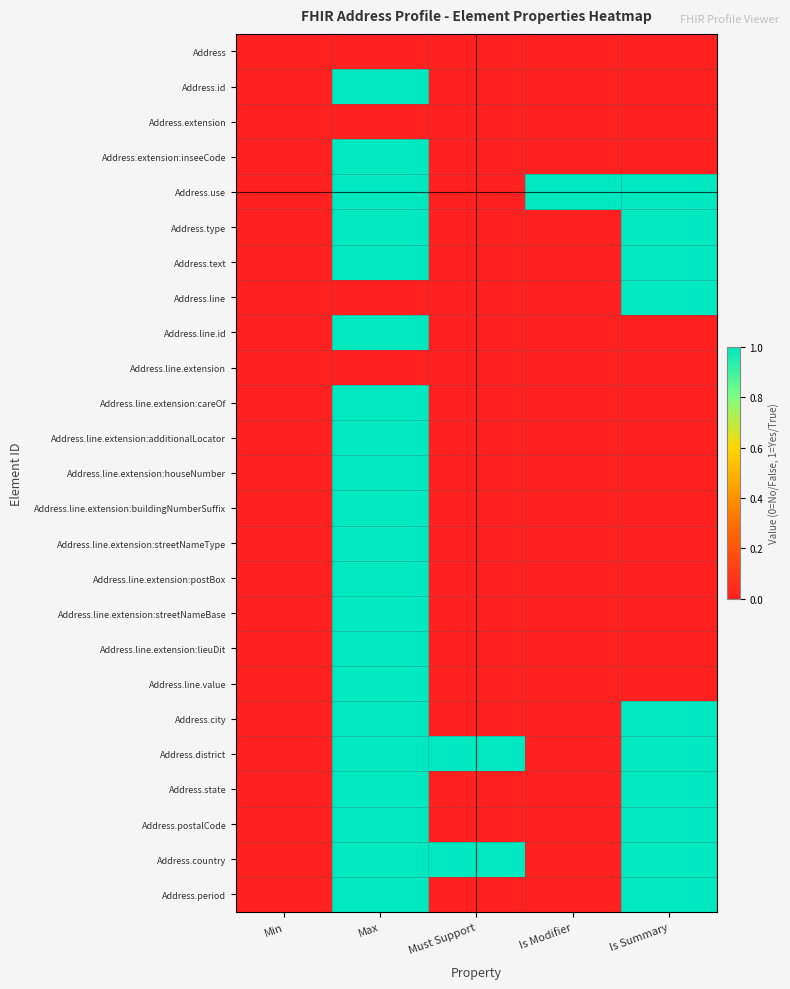

Which series changed the most between Min and Is Summary?

Address.use